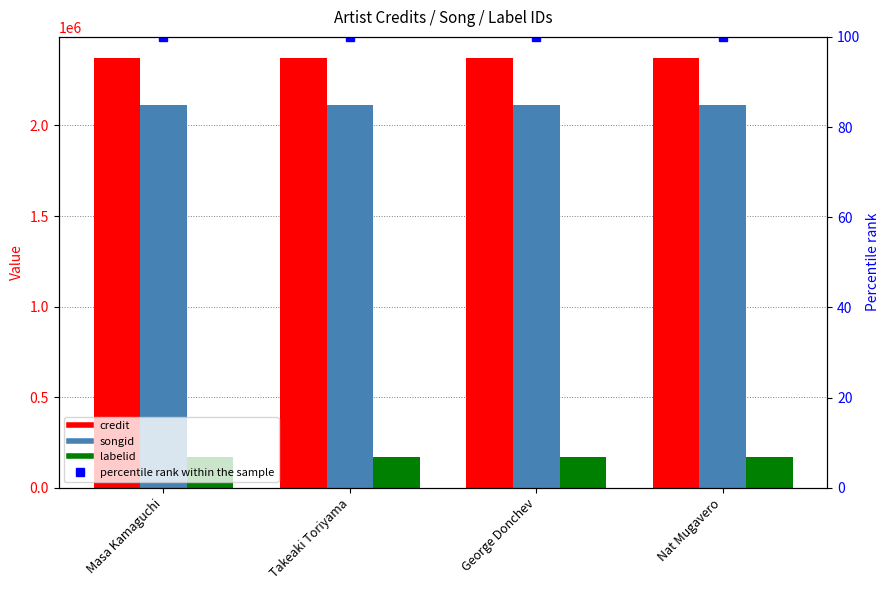

The percentile rank within the sample series shows 100 at Masa Kamaguchi. True or false?

True